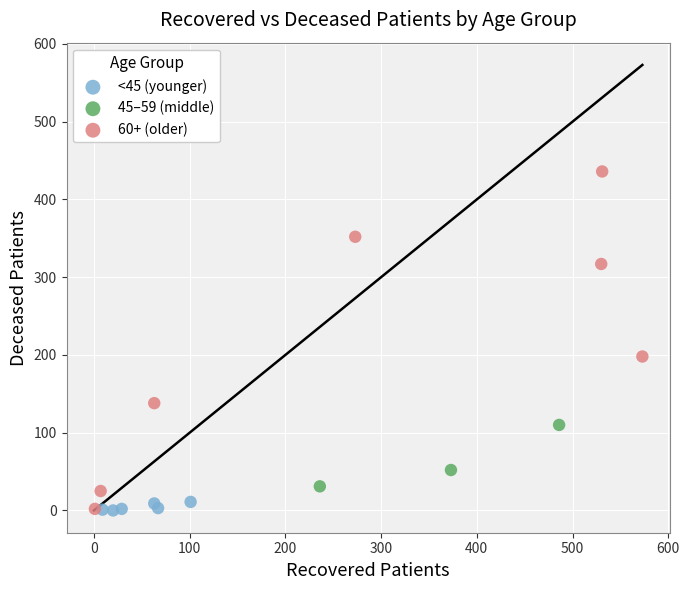

Which series reaches the maximum Y coordinate?

60+ (older)